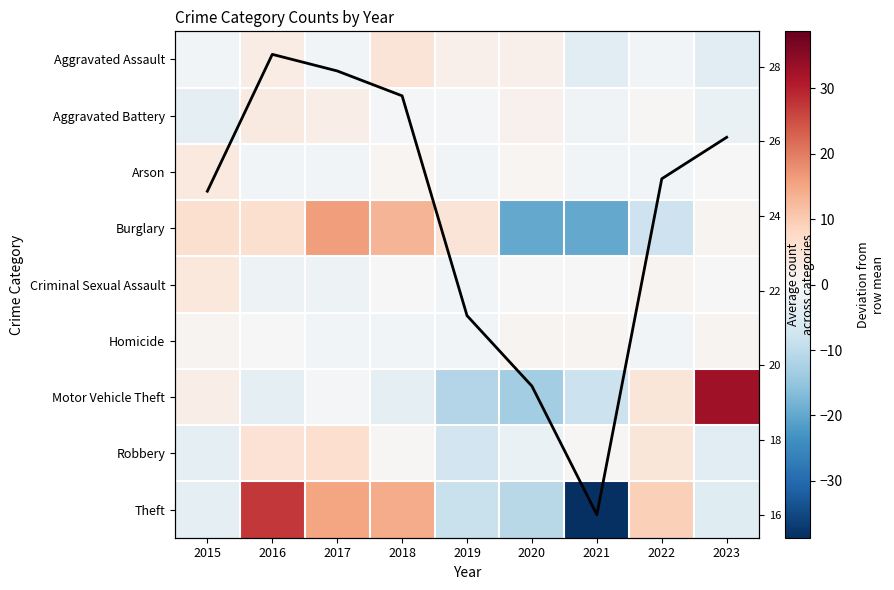

How many data points does each series have?

9